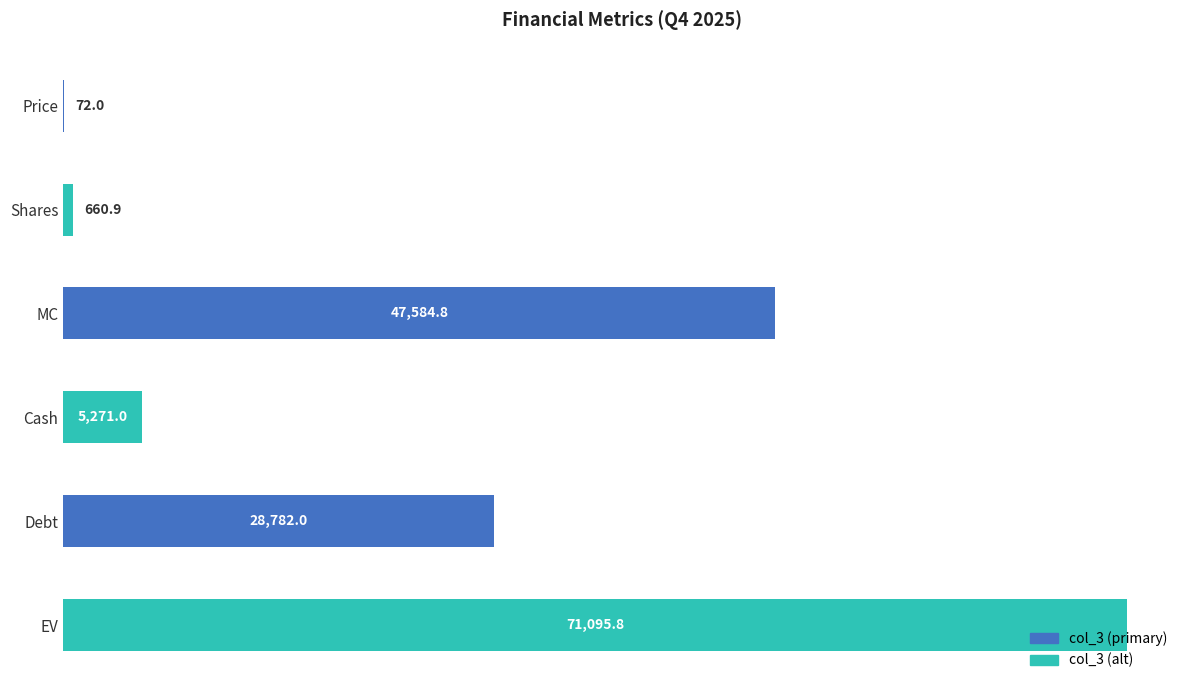

Which has a higher value, EV or Cash?

EV